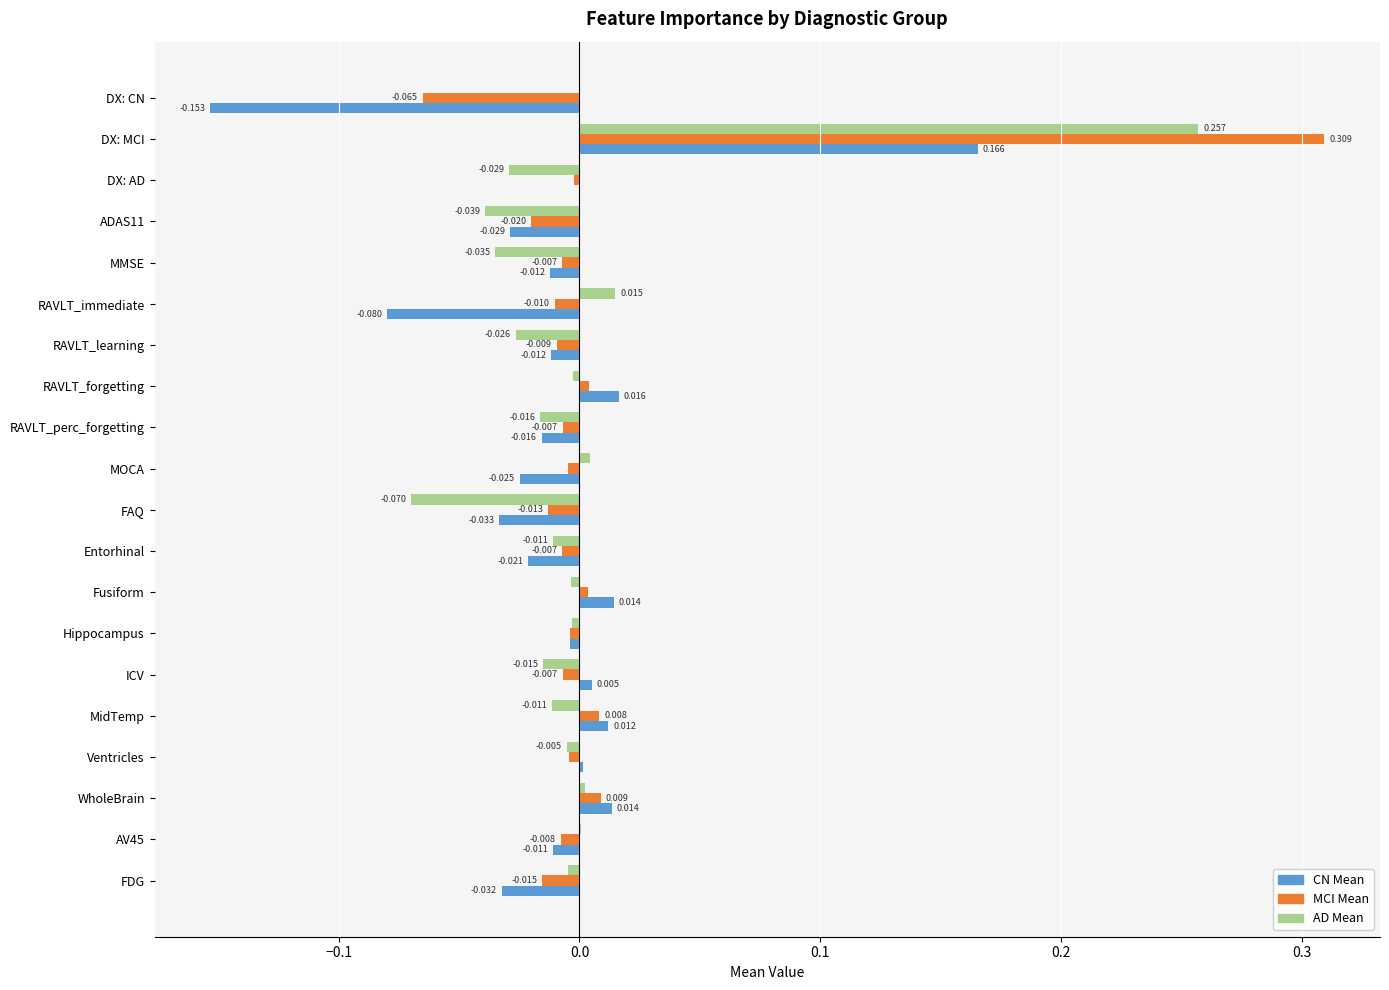

Between DX: MCI and FDG, which series saw the biggest shift?

MCI Mean